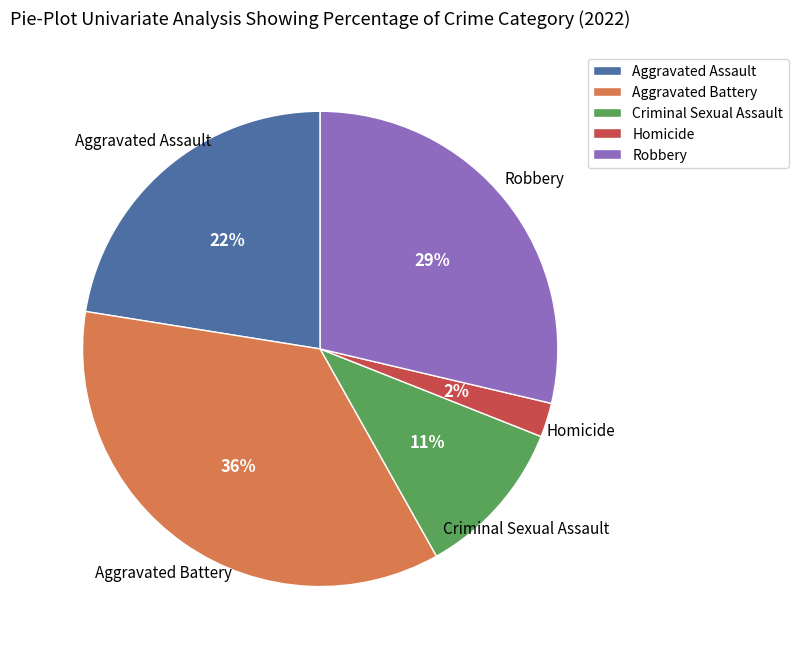

Count the number of slices in the pie.

5